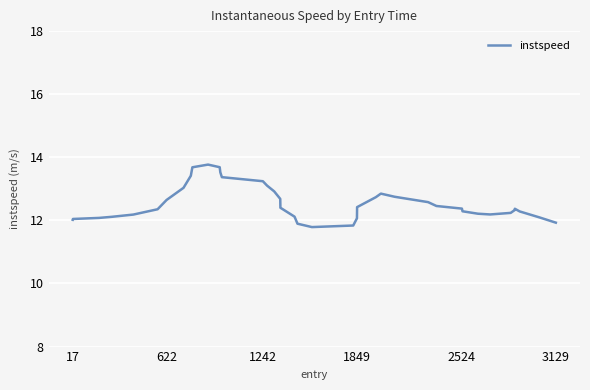

What is the smallest value displayed?

11.8